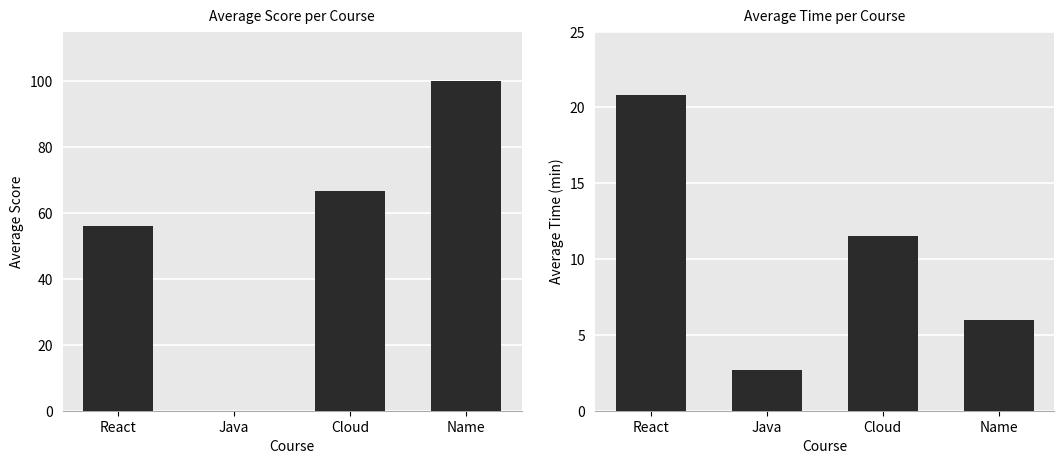

What are all the series names shown in the legend?

avg_score, avg_time